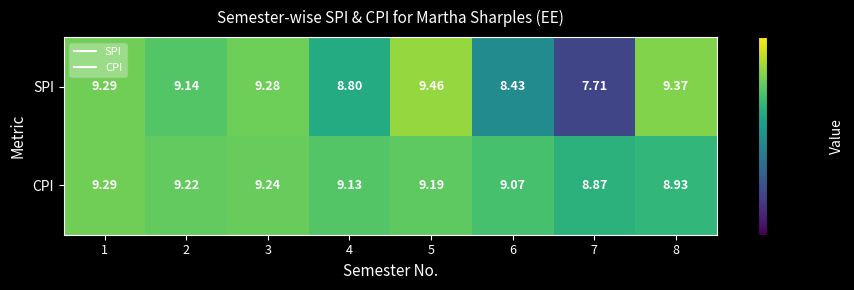

Count the number of data series in this chart.

2